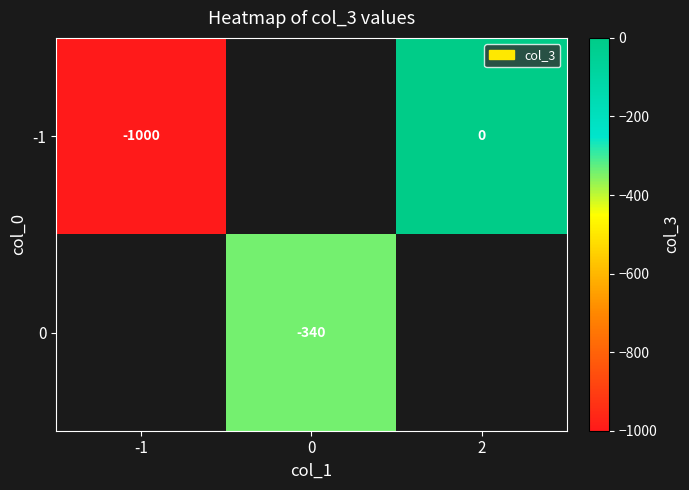

The value of -1 at -1 is -1331. True or false?

False